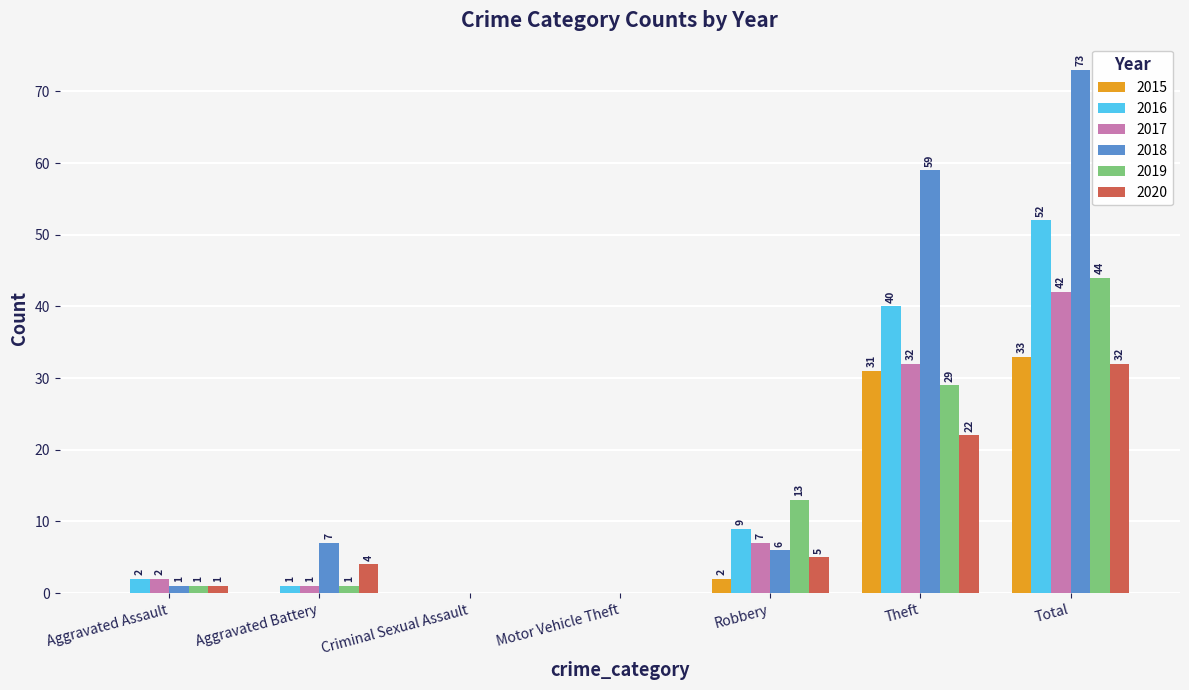

Where is 2017 nearest to the value 21?

Theft